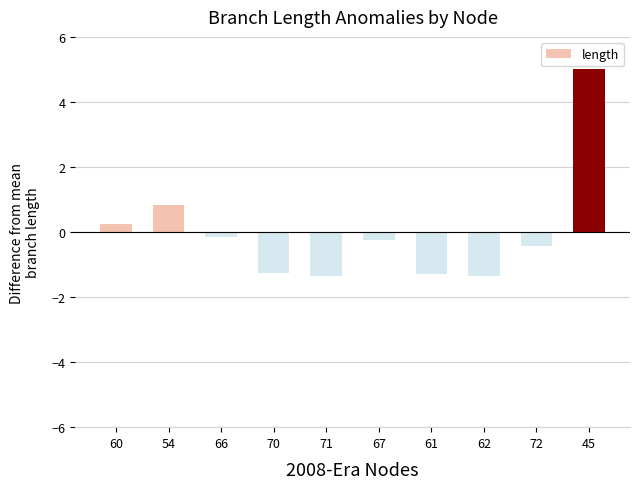

At which label does the data first exceed 0?

60